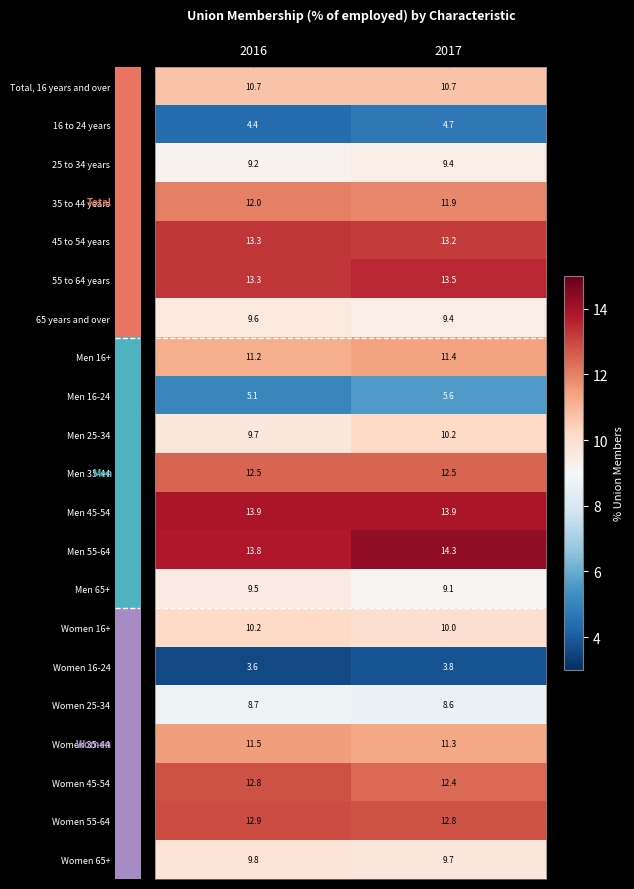

What is the smallest value displayed?

3.6